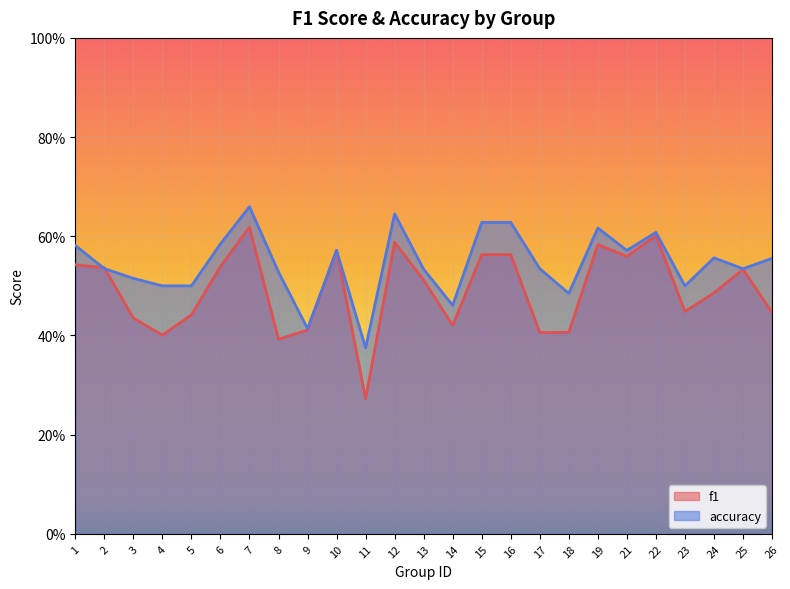

Which series has the largest total across all categories?

accuracy